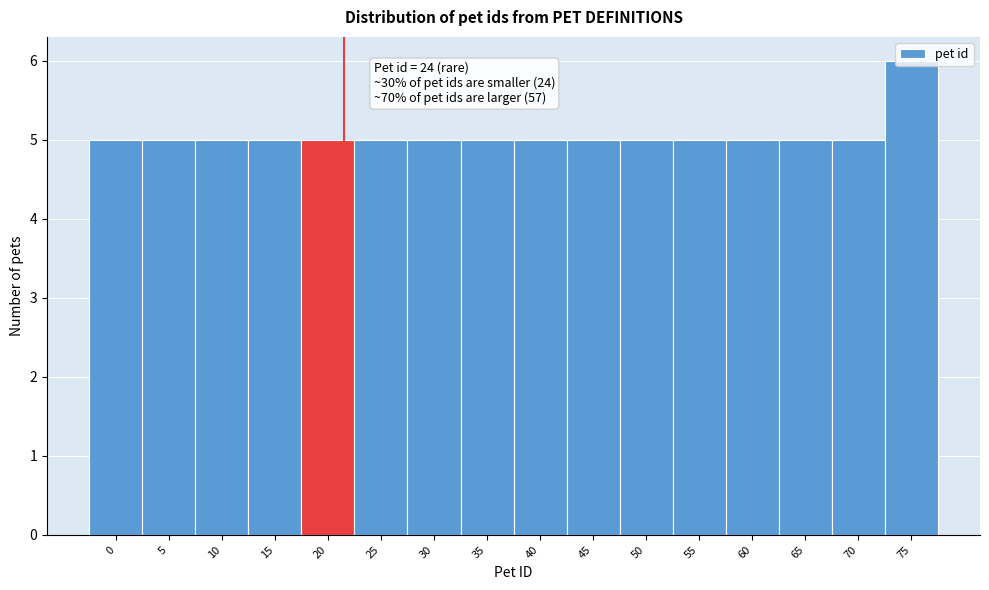

What is the sum of the values at 65 and 20?

10